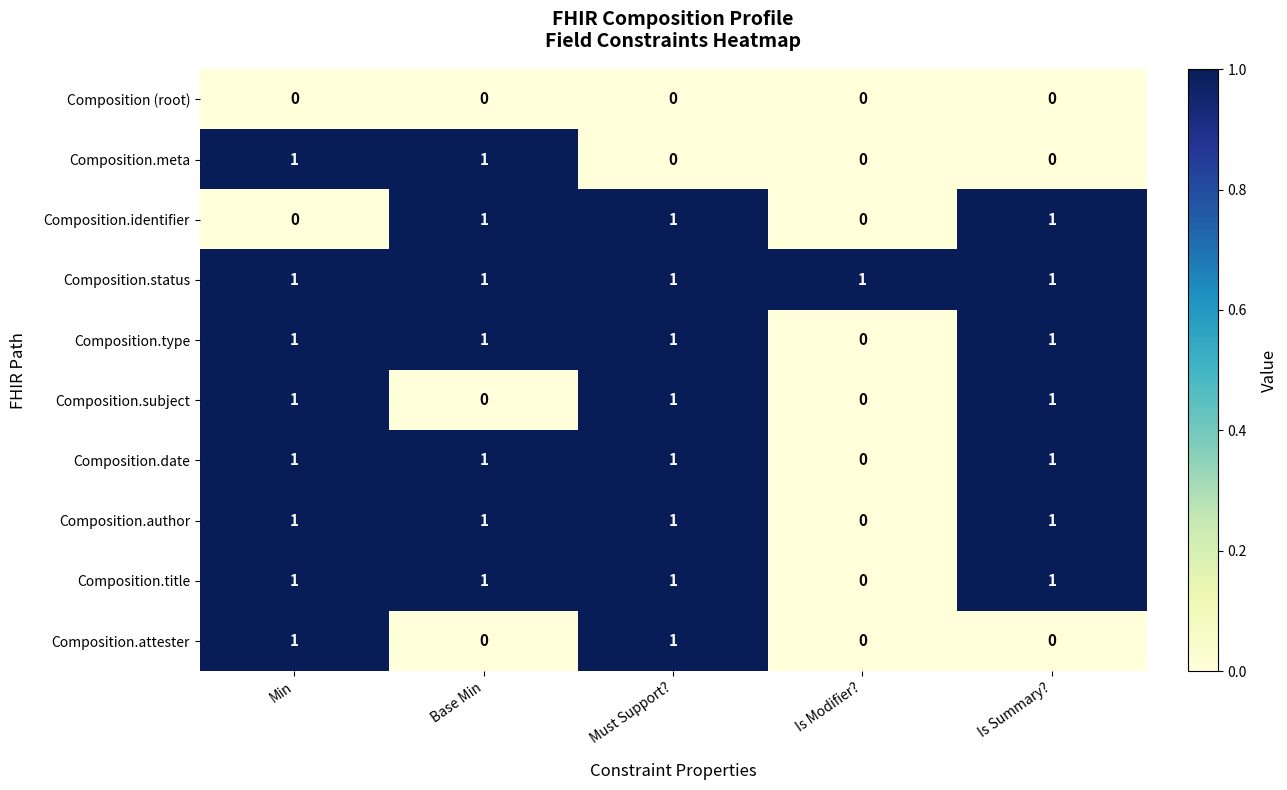

Count the number of categories in the chart.

5